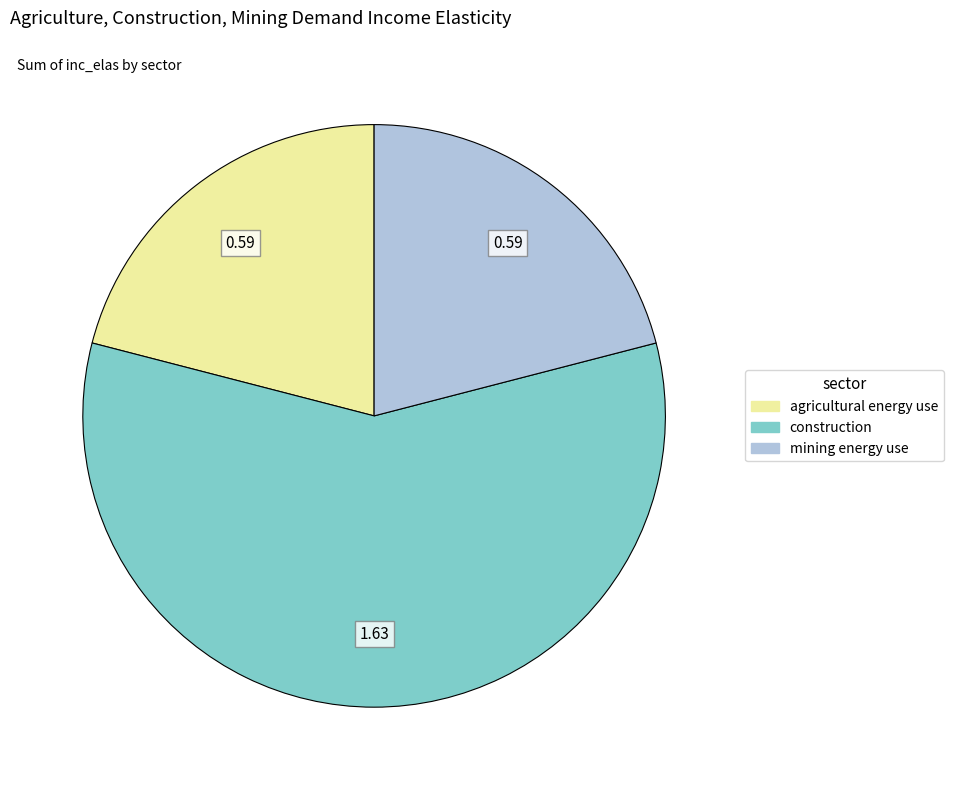

Which slice is the largest?

construction